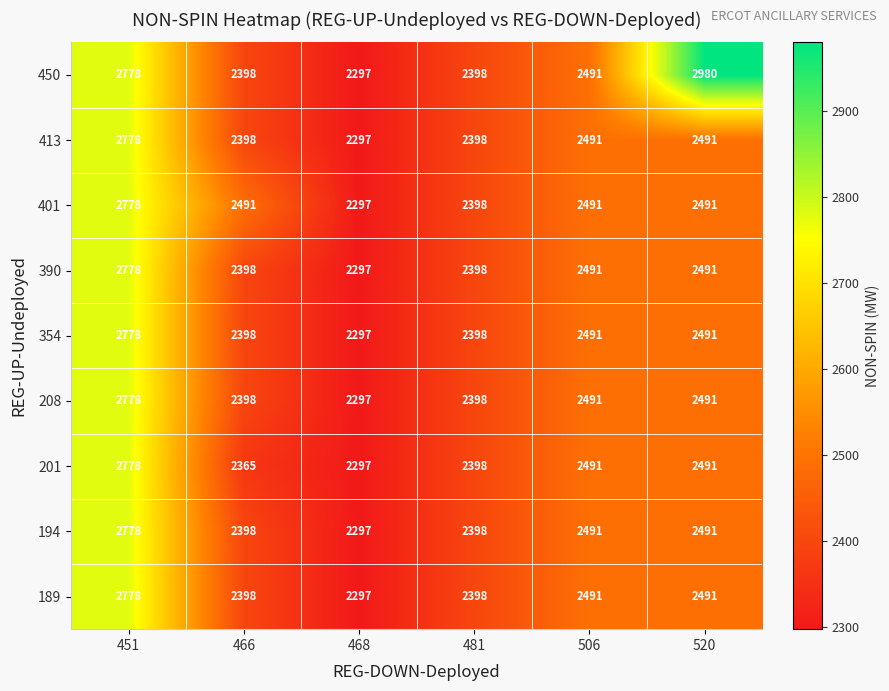

Count the number of data series in this chart.

9